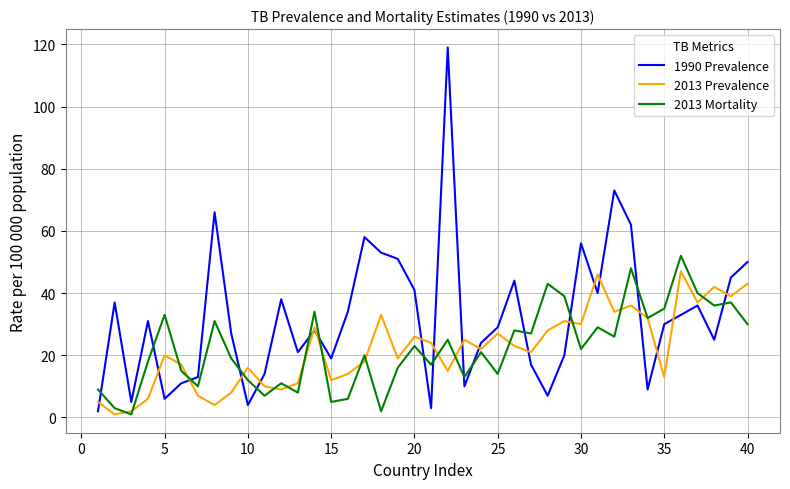

Which series has the largest total across all categories?

1990 Prevalence